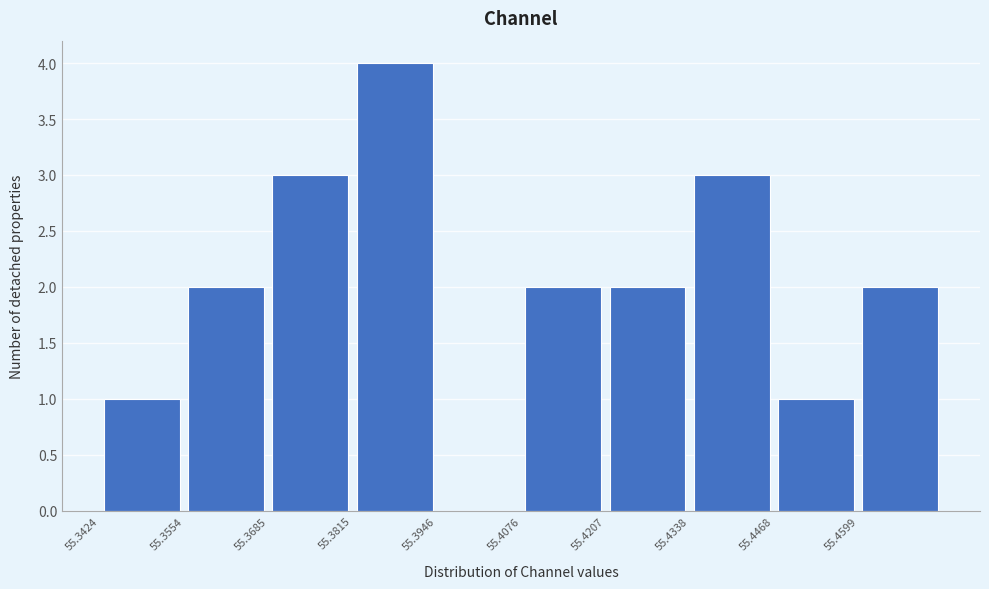

Reading left to right, list every bar in this chart as the range it spans on the x-axis followed by its height. Neither the bar edges nor the heights are printed on the chart, so give them approximately, as read against the axes.

55.342 to 55.356: 1
55.356 to 55.368: 2
55.368 to 55.382: 3
55.382 to 55.394: 4
55.394 to 55.408: 0
55.408 to 55.420: 2
55.420 to 55.434: 2
55.434 to 55.446: 3
55.446 to 55.460: 1
55.460 to 55.472: 2